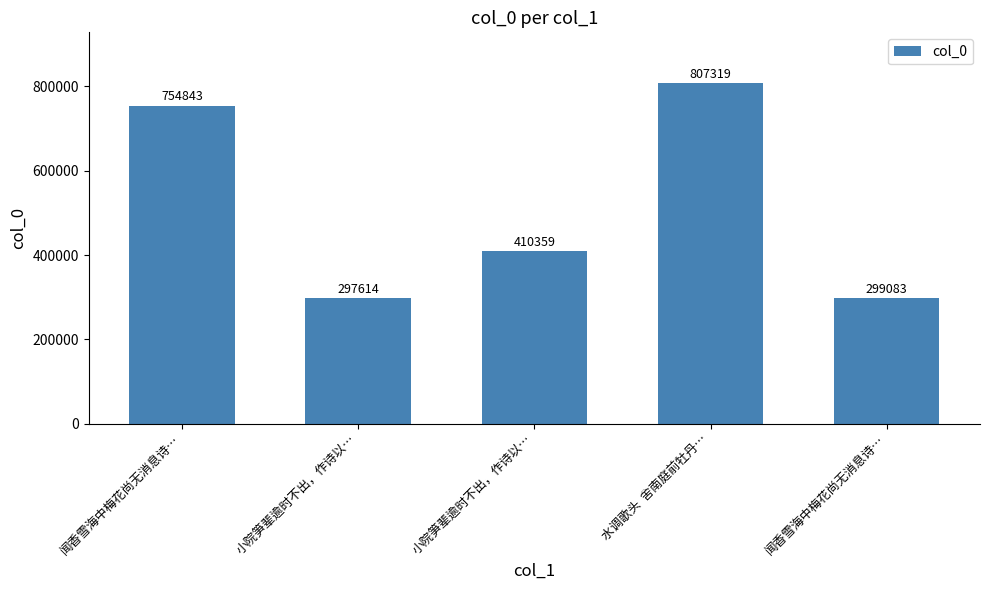

How many data points does each series have?

5